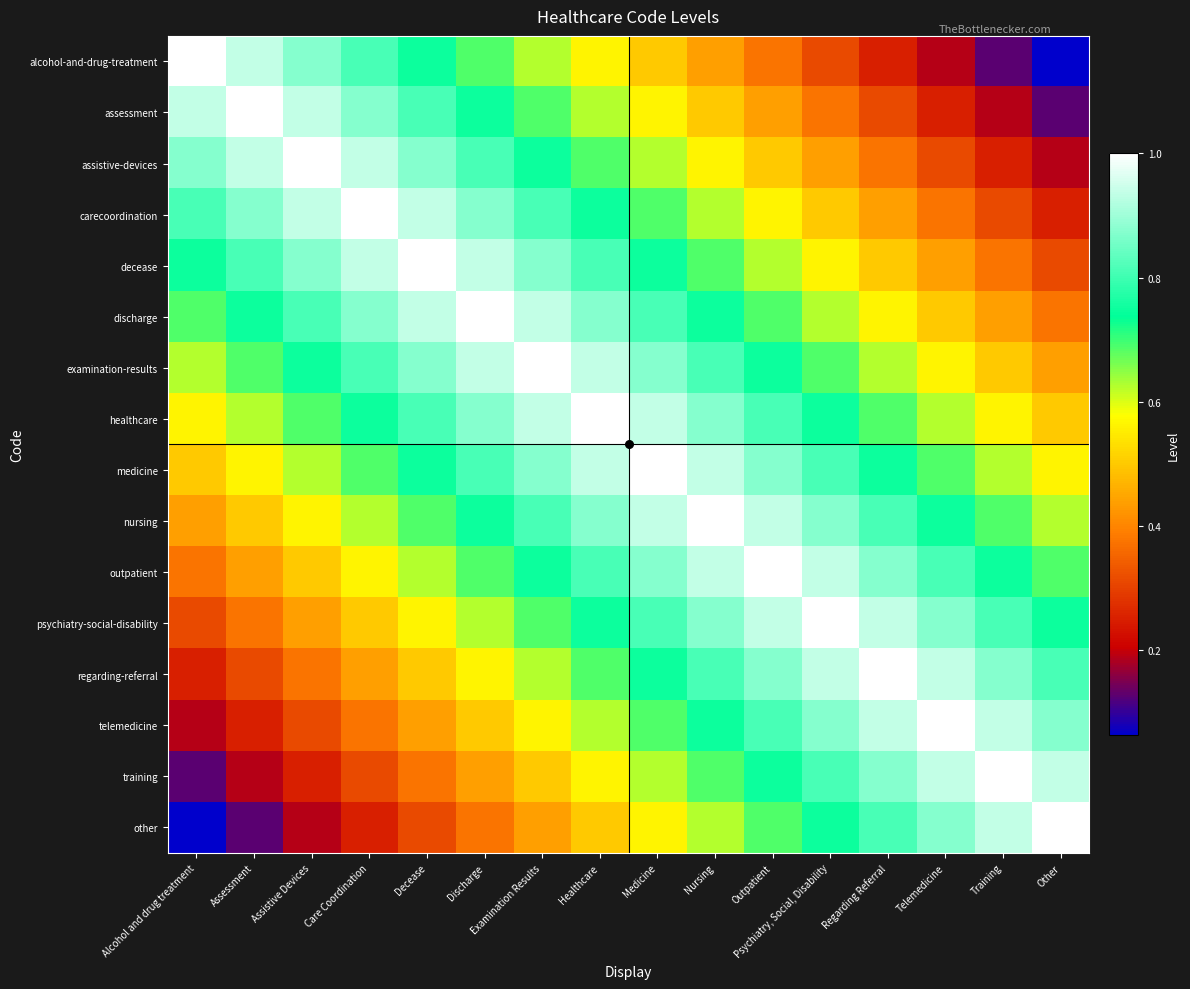

Which series has the largest total across all categories?

healthcare